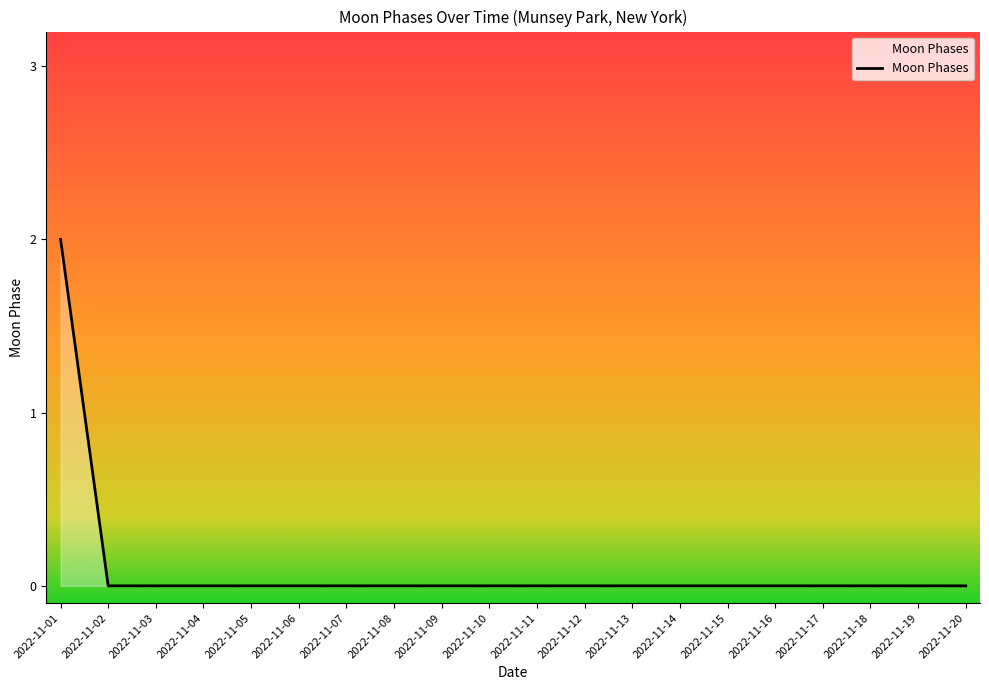

Reading left to right, what are all the values shown in this chart?

2	0	0	0	0	0	0	0	0	0	0	0	0	0	0	0	0	0	0	0